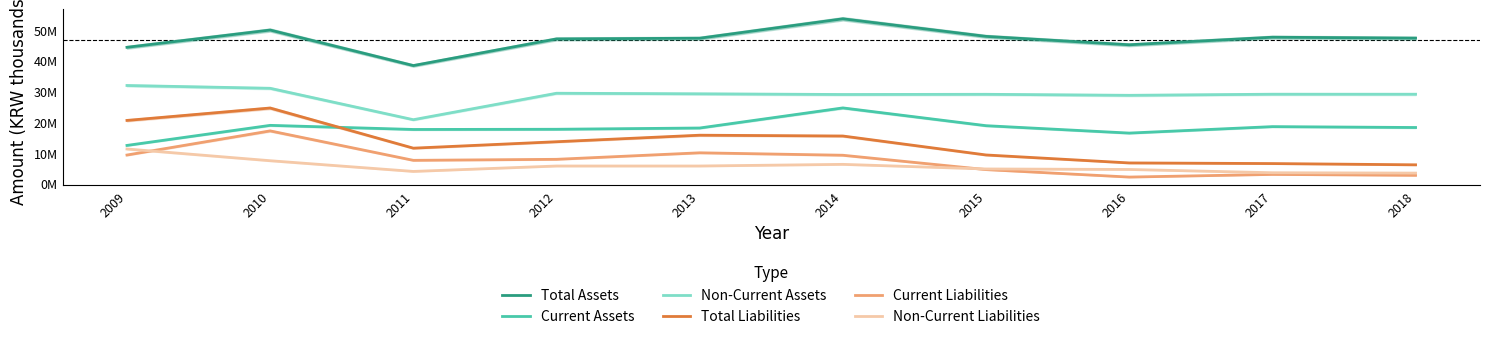

What is the difference between the maximum and second lowest values in the Total Assets series?

9271079